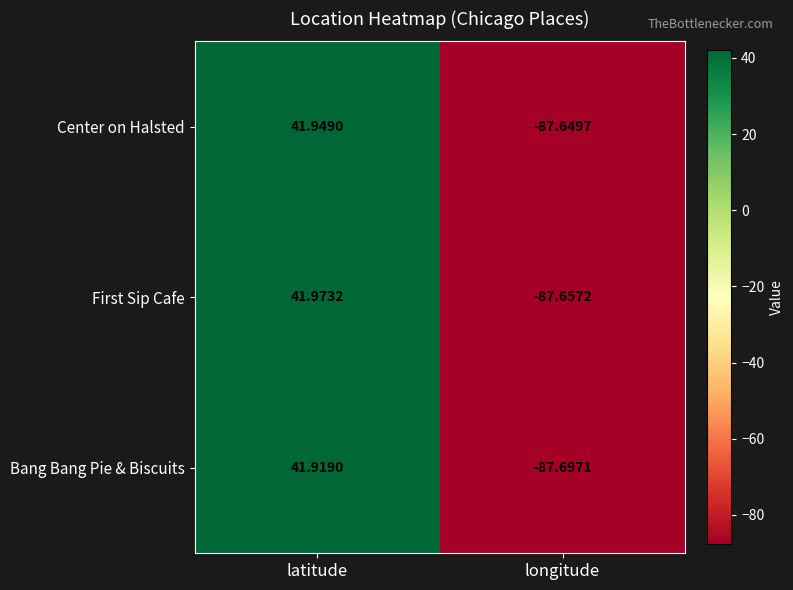

List the series in order of their peak value, lowest first.

Bang Bang Pie & Biscuits, Center on Halsted, First Sip Cafe